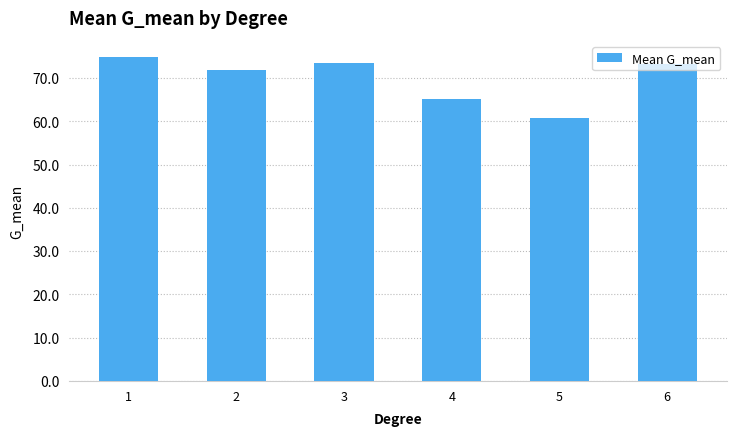

What is the smallest value displayed?

60.8